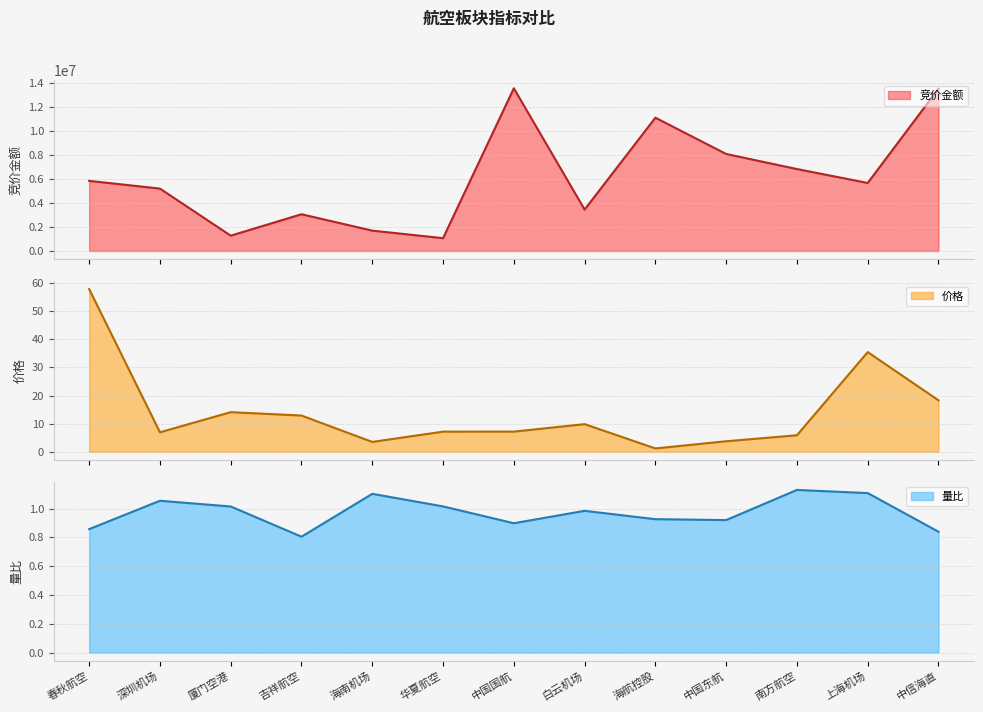

True or false: 价格 and 量比 cross at least once.

False